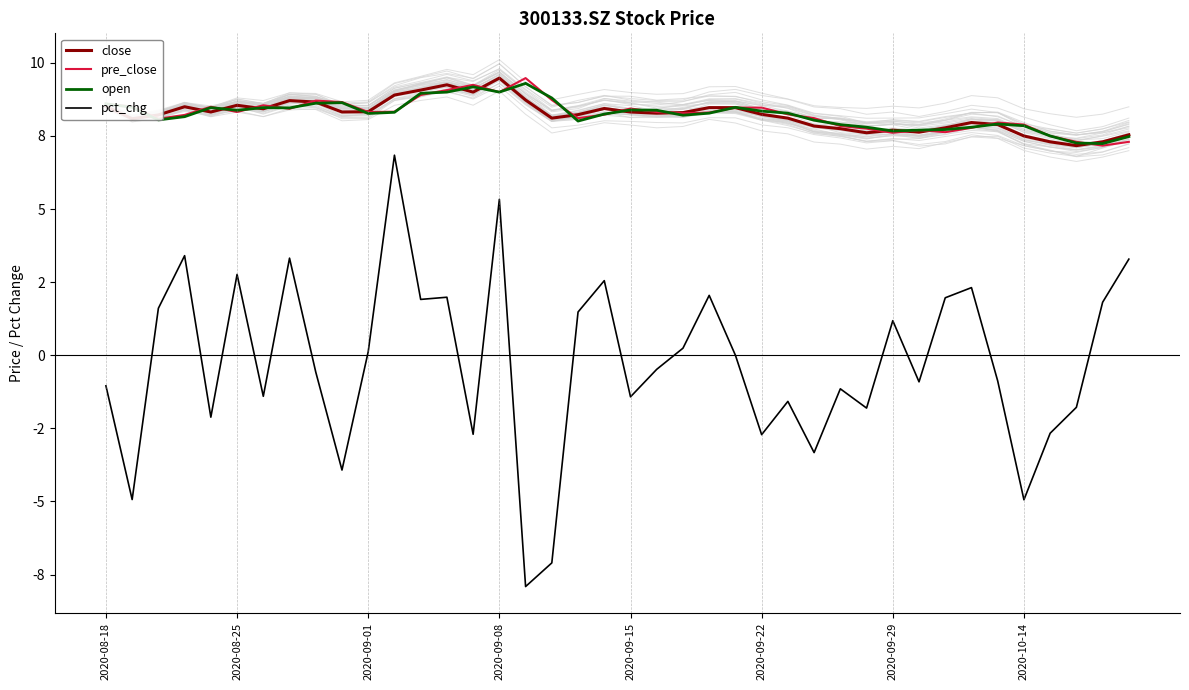

What is the sum of all open values?

329.6